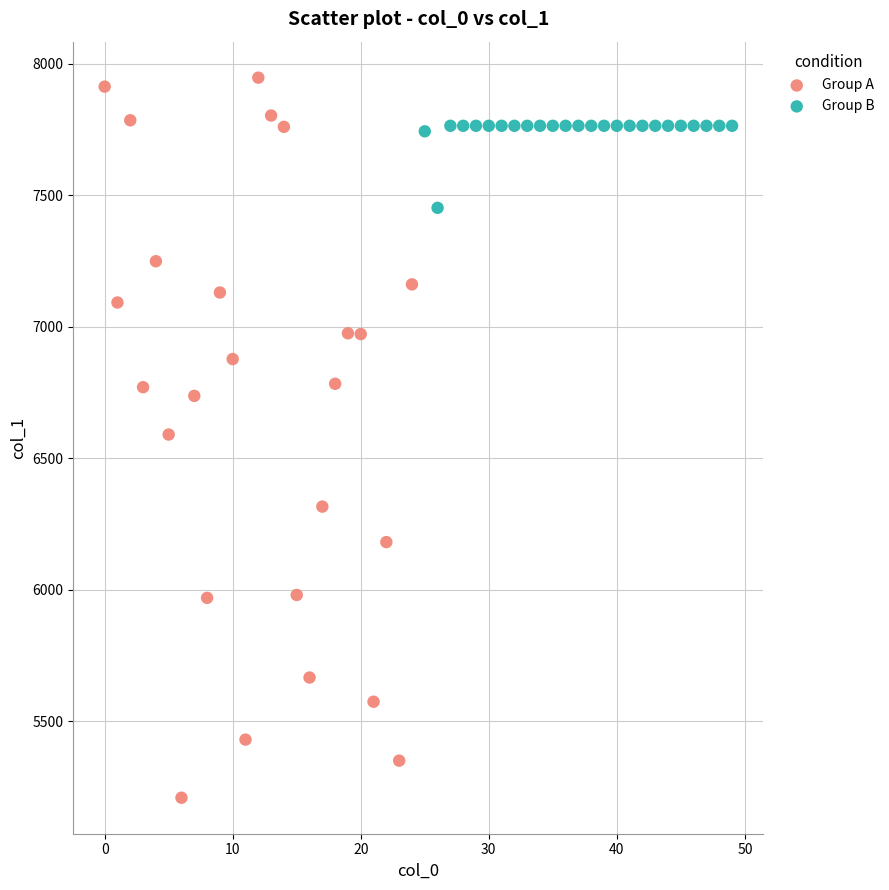

Which series reaches the maximum Y coordinate?

Group A